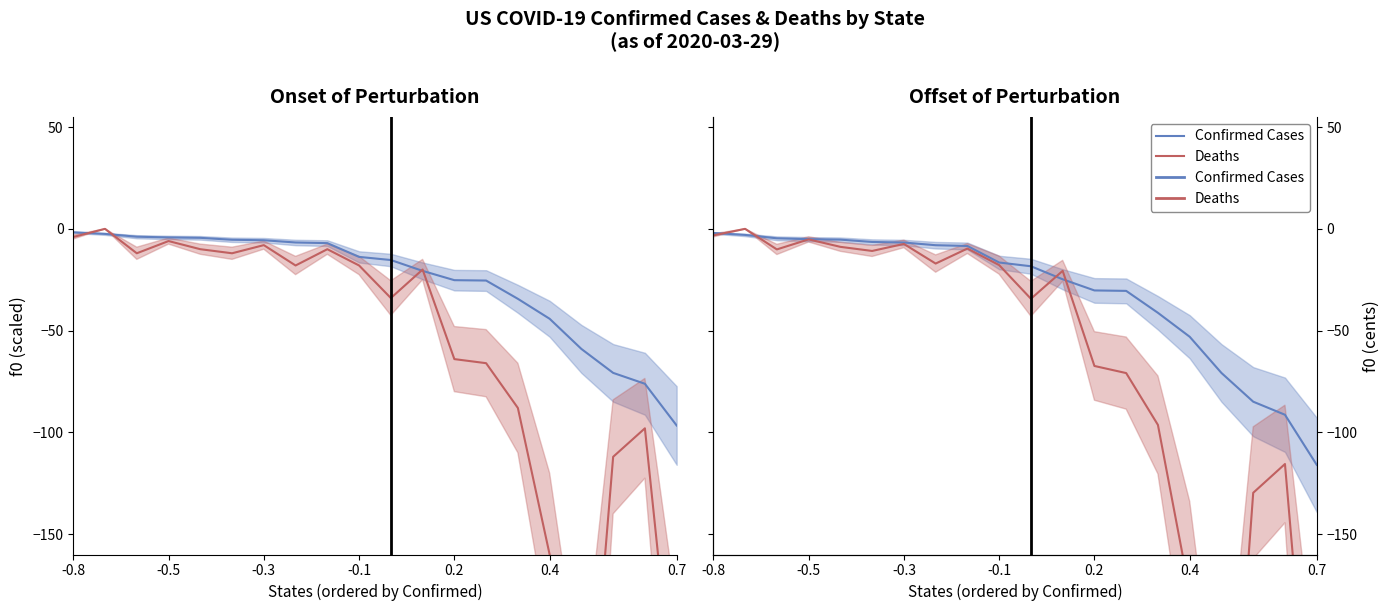

What are all the series names shown in the legend?

Confirmed Cases, Deaths